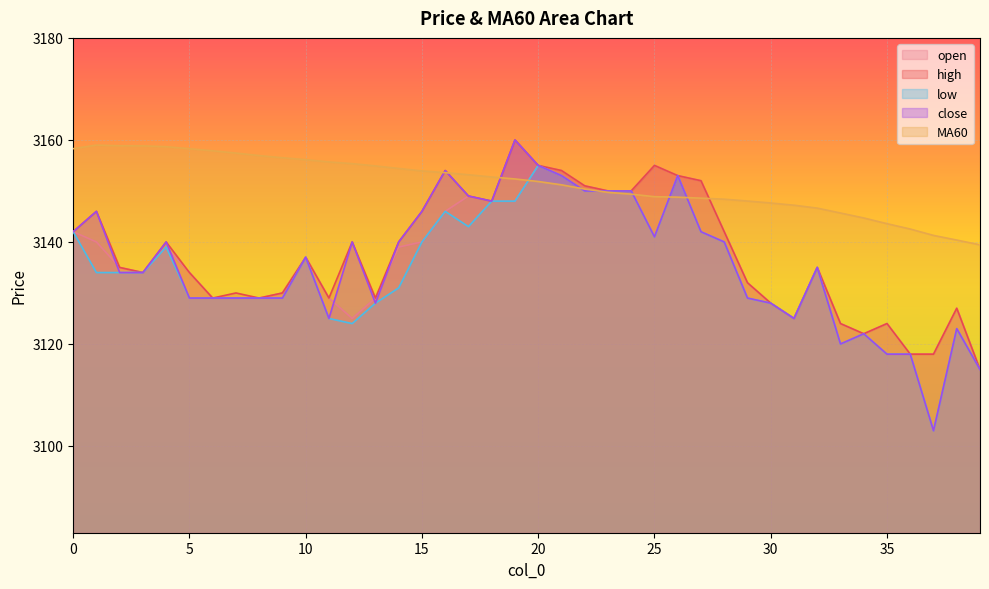

After their last crossing, which series has the higher values: MA60 or low?

MA60